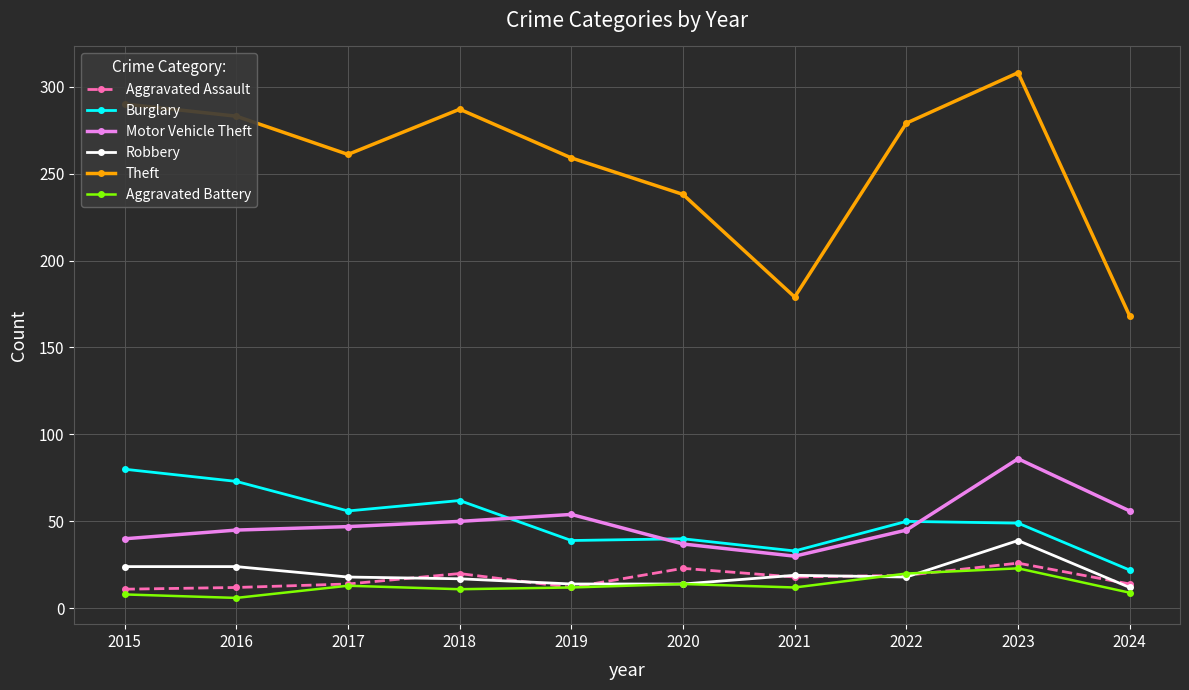

The Theft series shows 238 at 2020. True or false?

True